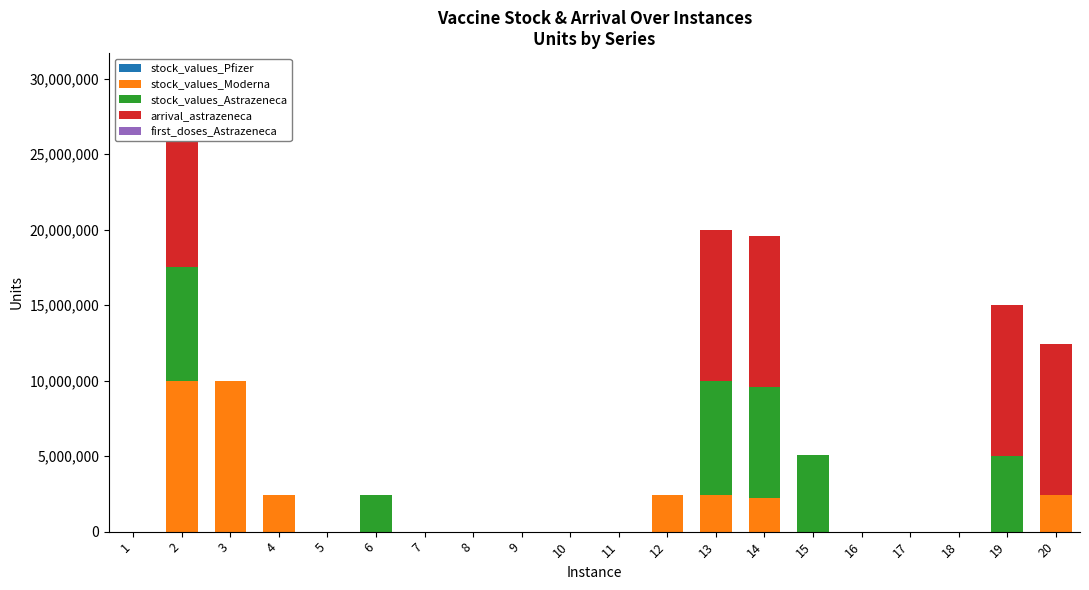

What is the maximum value for stock_values_Astrazeneca?

7555338